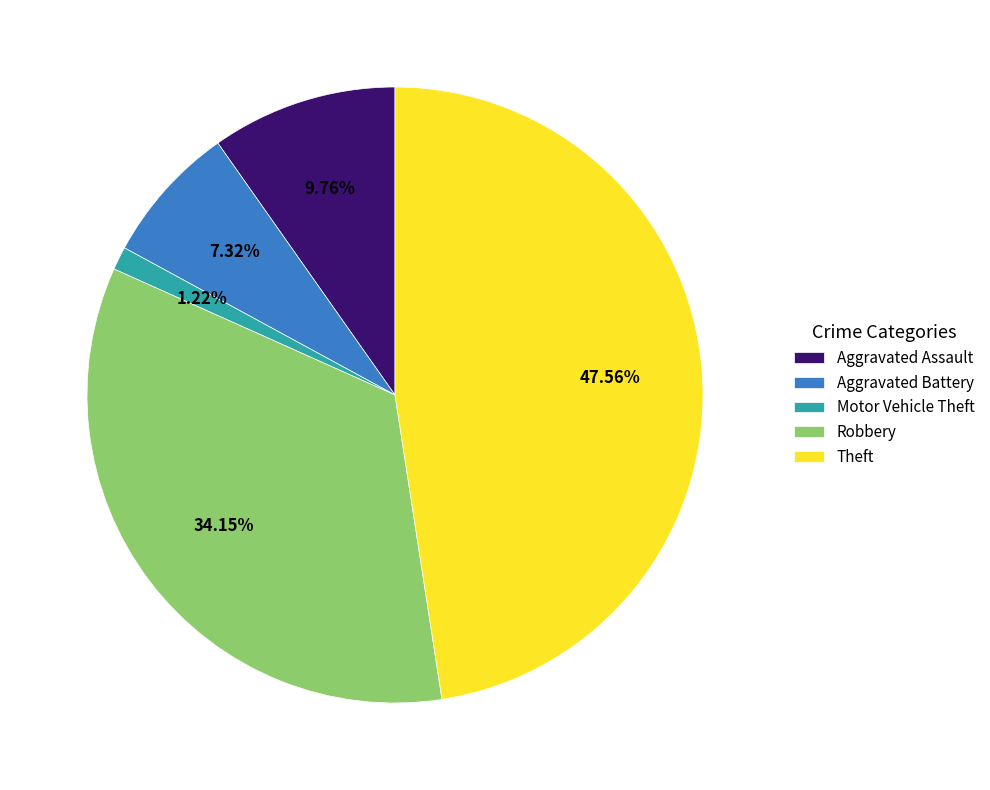

Is the sum of Robbery and Aggravated Battery greater than half?

No